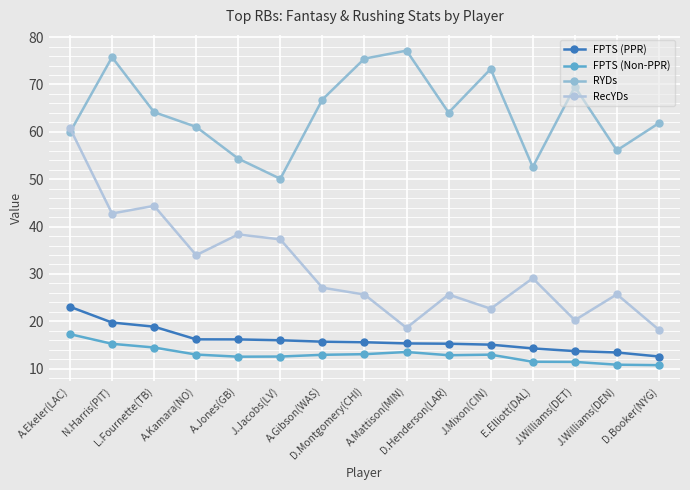

Does the chart display data point markers on the line(s)?

Yes